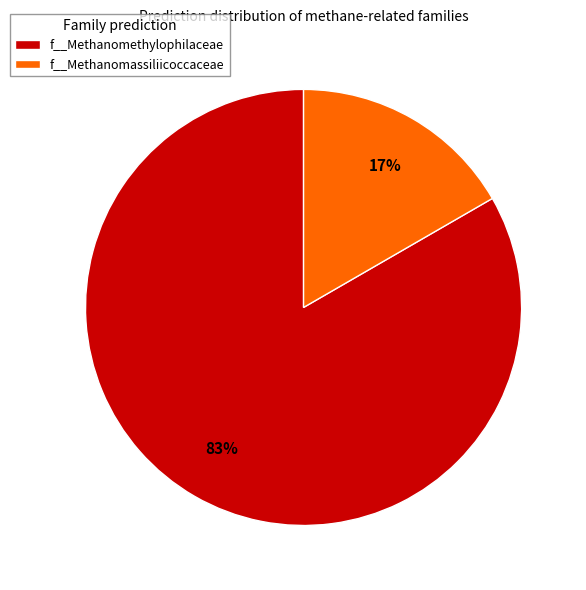

Is it true that f__Methanomassiliicoccaceae is 26% of the pie?

False